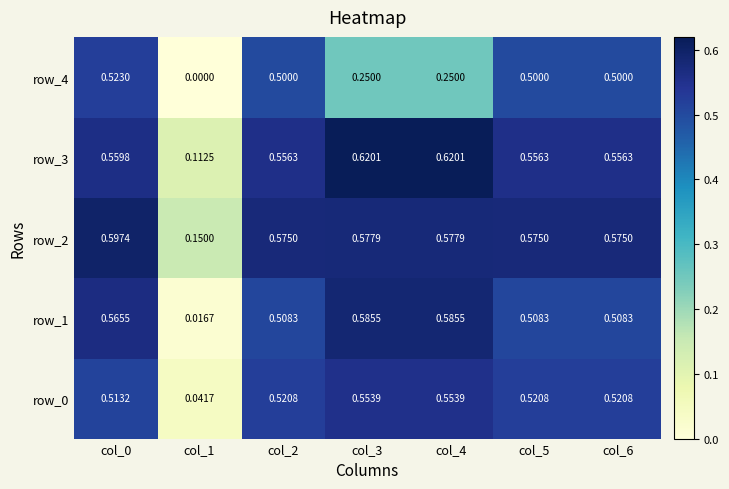

Is the value of row_3 at col_6 greater than the value of row_2 at col_3?

No